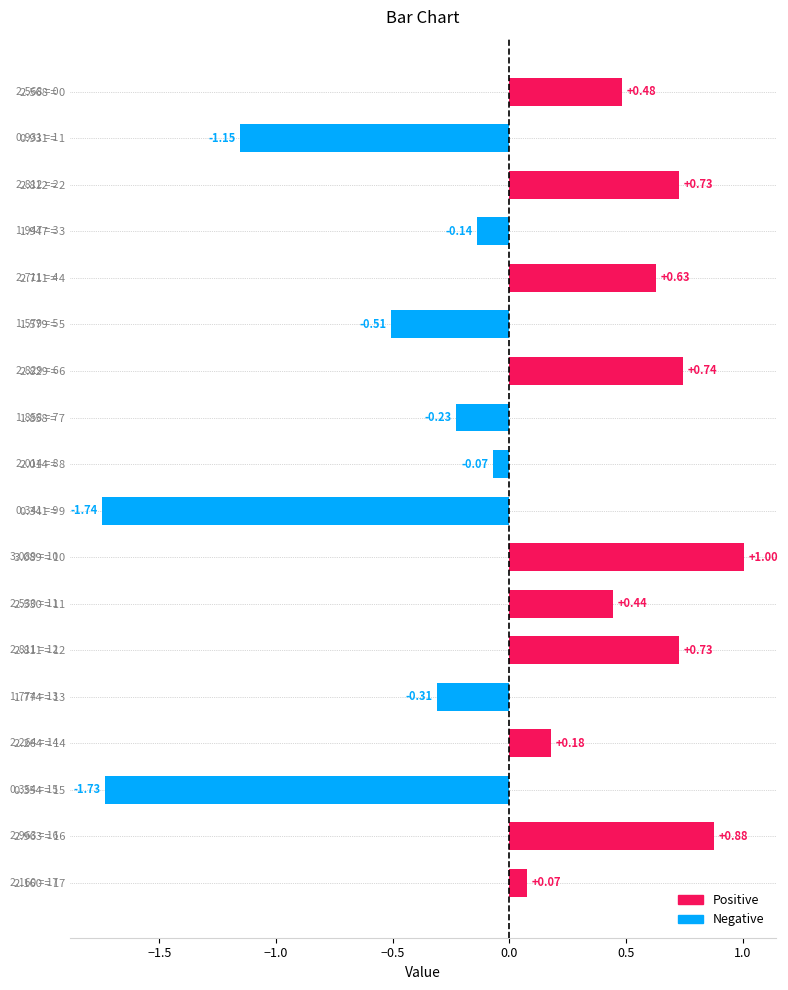

Which label corresponds to the smallest value in the chart?

0.341 = 9